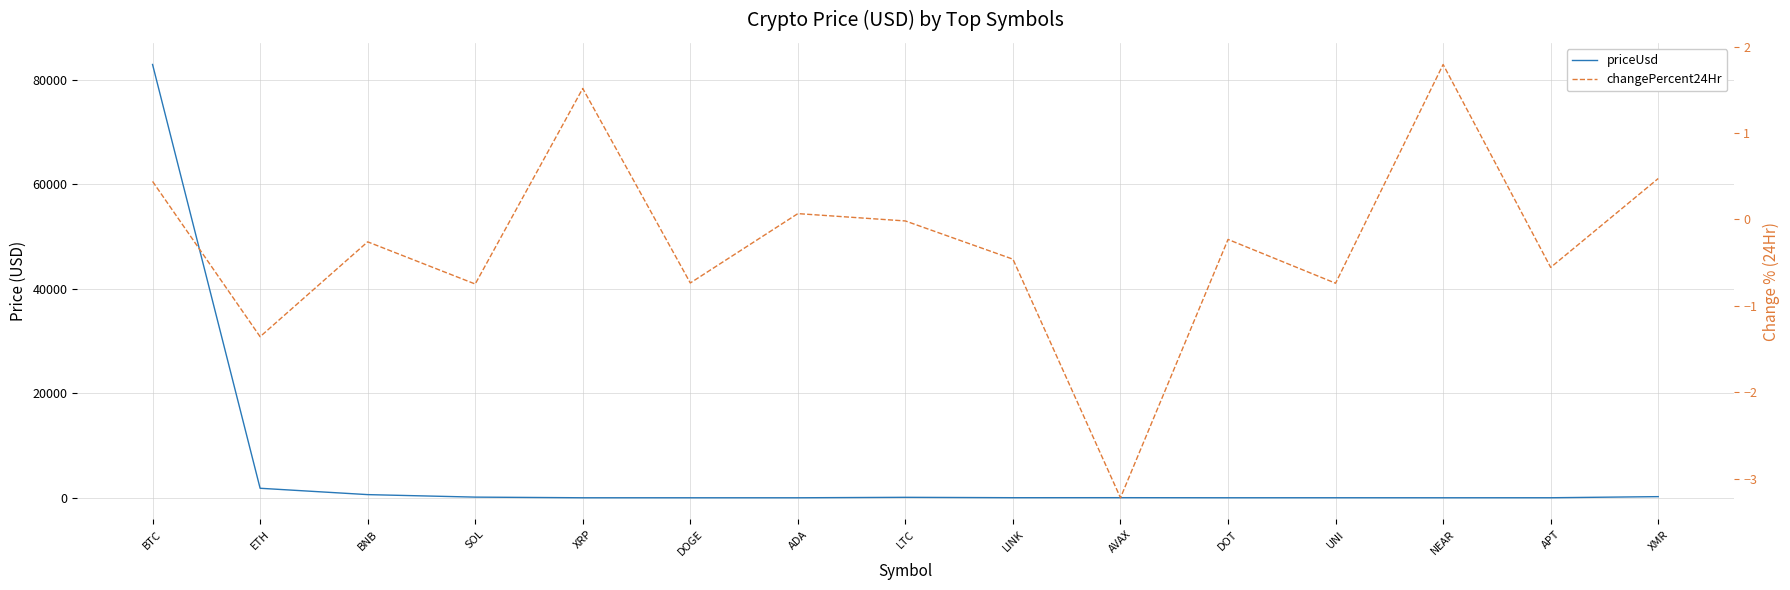

What is the minimum value shown in the chart?

-3.2